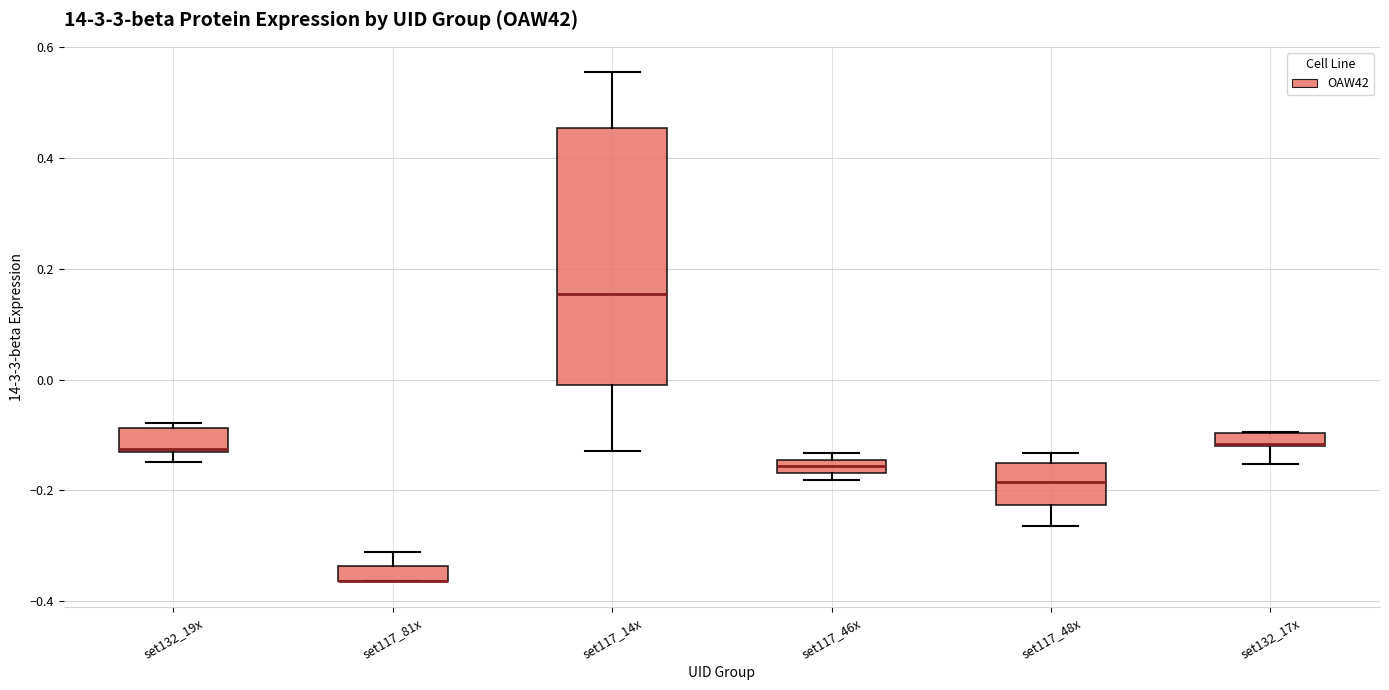

Where is the upper edge of the box for set117_48x on the y-axis? The values are not printed on the chart, so give them approximately, as read against the axis.

-0.16